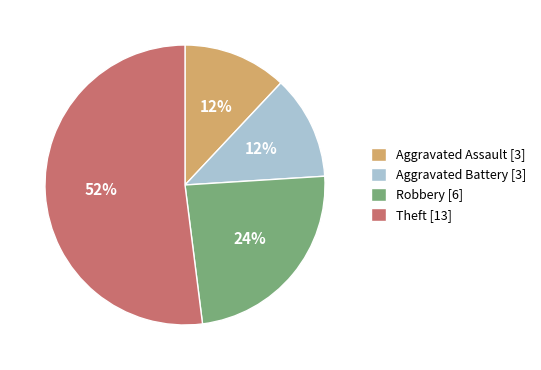

To the nearest percent, what is the difference between the largest and smallest slice percentages?

40%